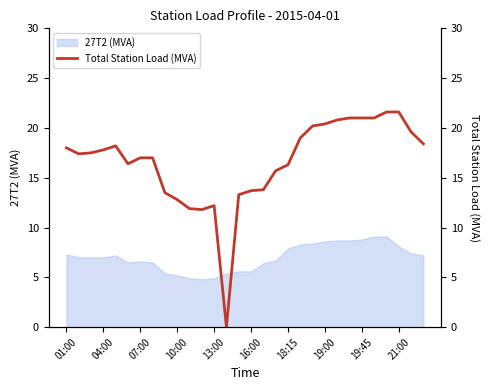

What is the greatest value displayed?

21.6